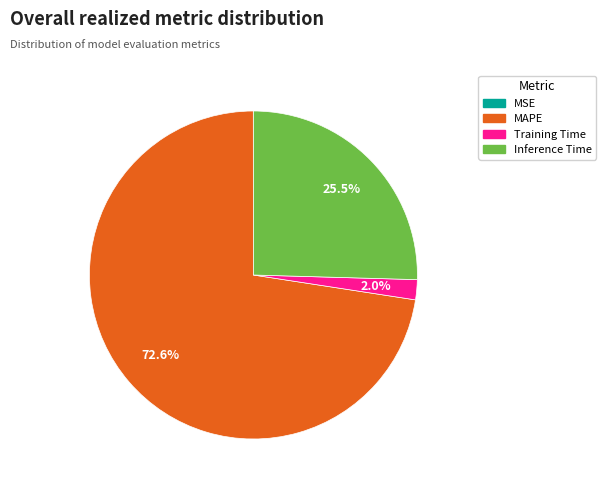

Is there a majority slice in this chart?

Yes